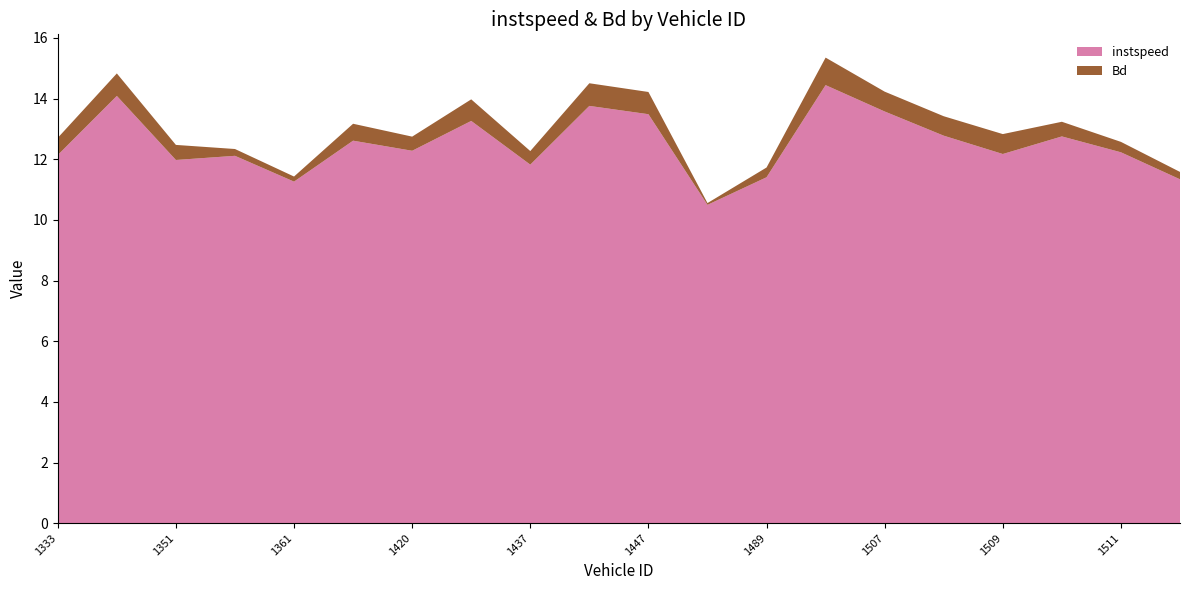

Reading right to left, list all the values displayed in this chart.

instspeed: 11.3	12.2	12.8	12.2	12.8	13.6	14.4	11.4	10.5	13.5	13.8	11.8	13.3	12.3	12.6	11.3	12.1	12.0	14.1	12.1
Bd: 0.2	0.3	0.5	0.7	0.6	0.7	0.9	0.3	0.1	0.7	0.7	0.4	0.7	0.5	0.6	0.2	0.2	0.5	0.7	0.6